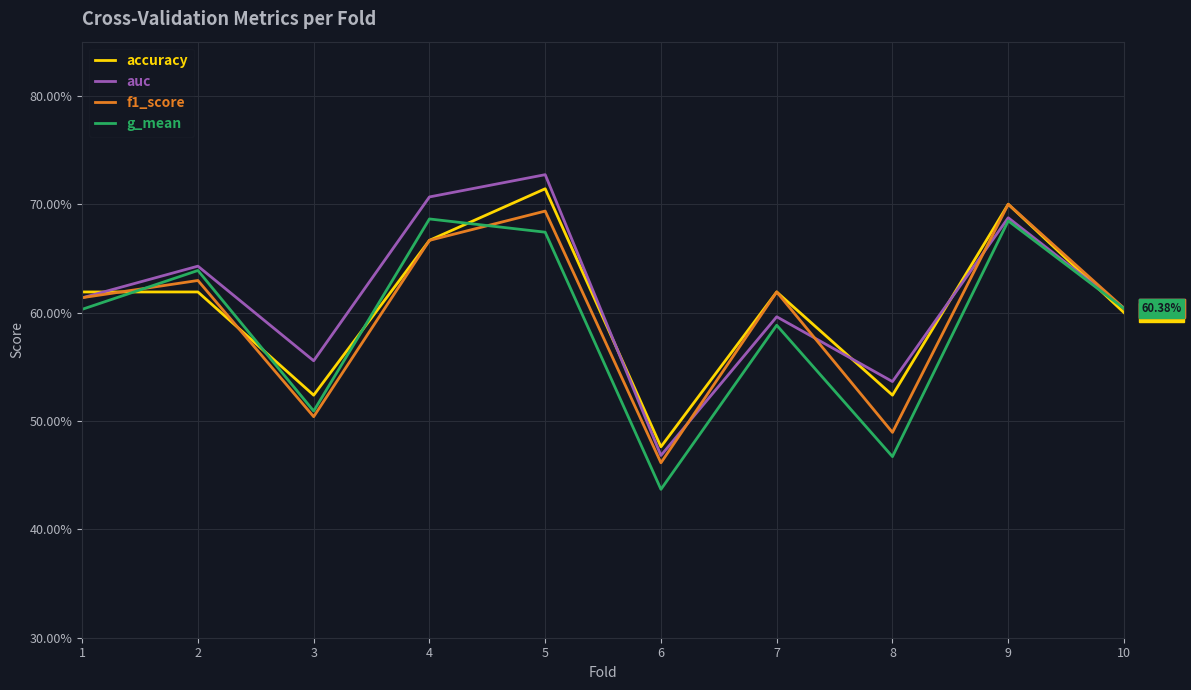

What are all the series names shown in the legend?

accuracy, auc, f1_score, g_mean